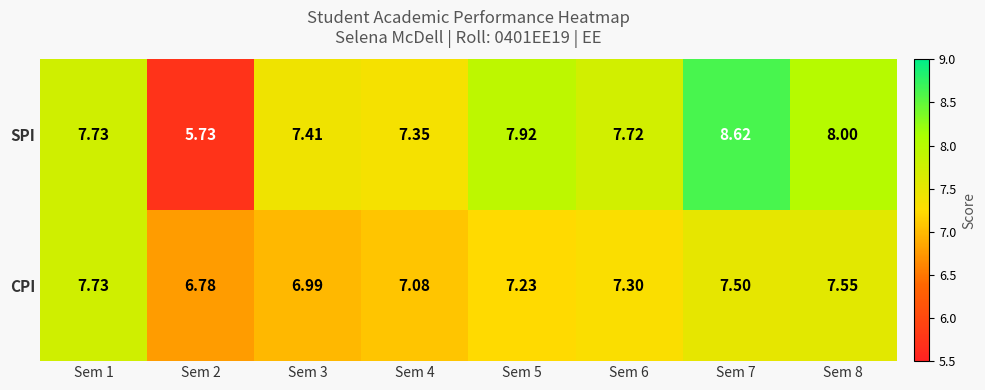

Rank the series by their maximum value, from highest to lowest.

SPI, CPI